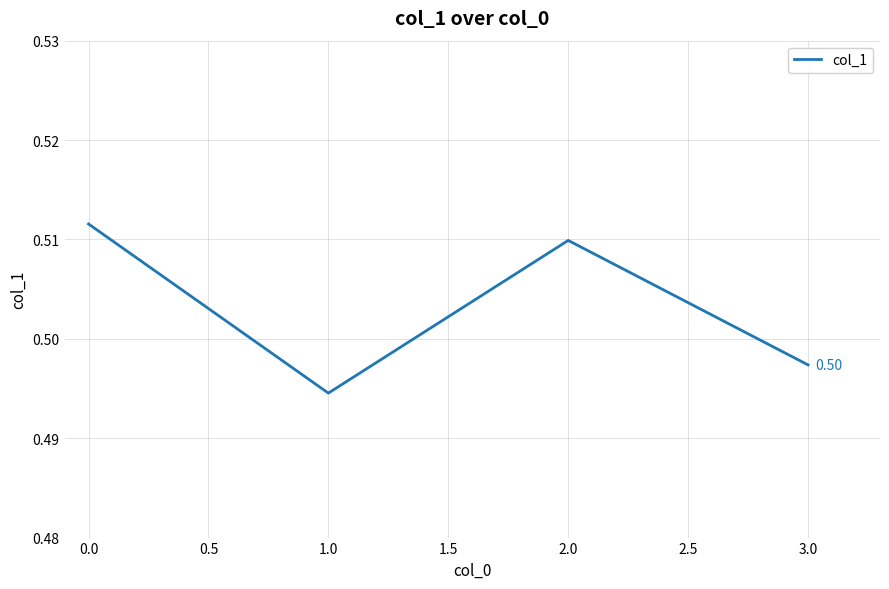

Count the number of data series in this chart.

1